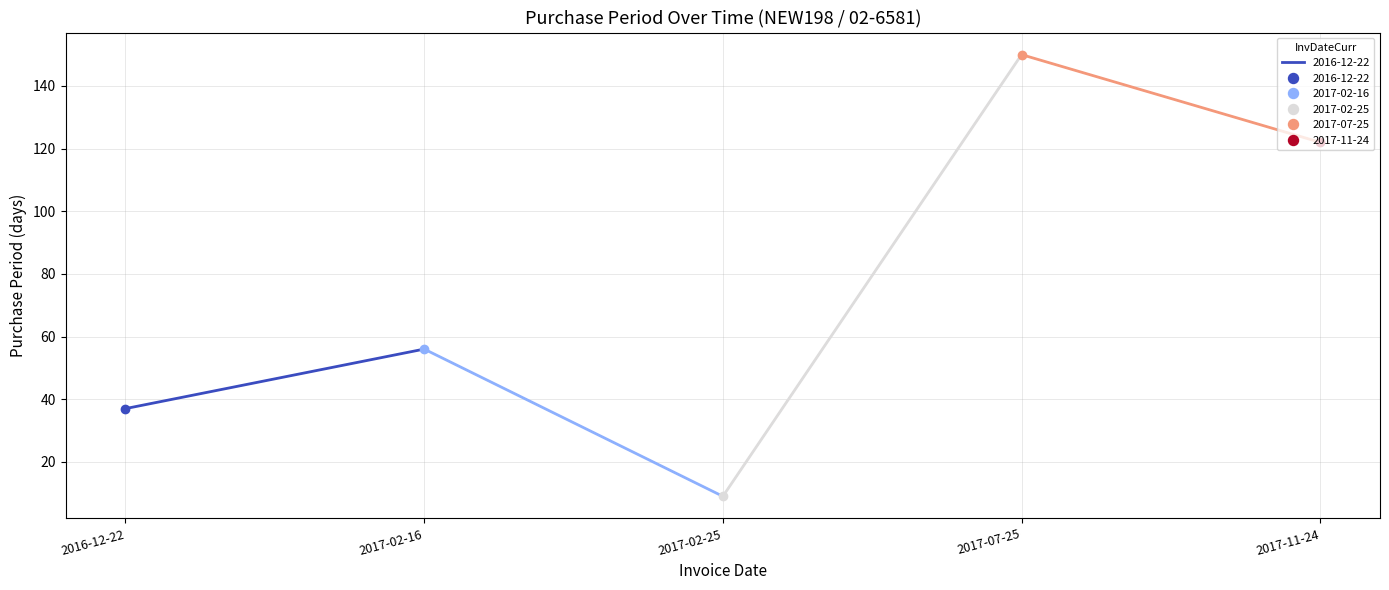

How many values are between 37 and 122?

3